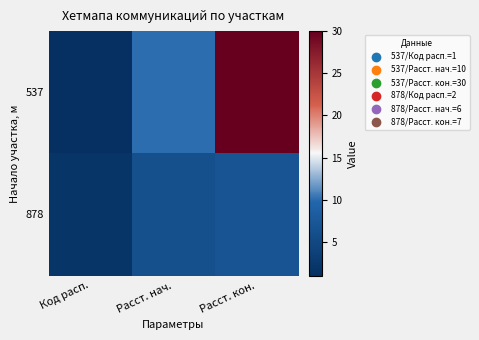

Reading right to left, extract all data points from this chart.

537: Расст. кон.=30	Расст. нач.=10	Код расп.=1
878: Расст. кон.=7	Расст. нач.=6	Код расп.=2